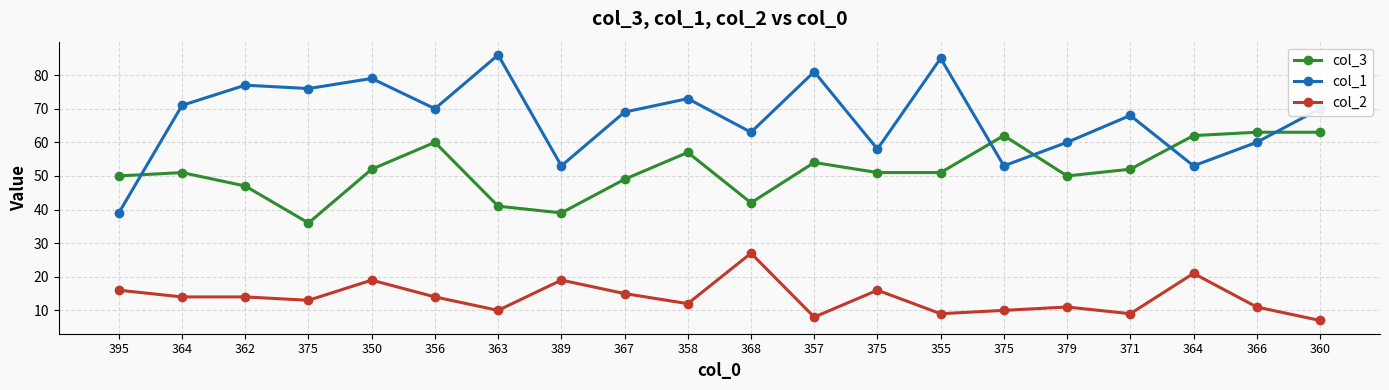

Which series has the largest total across all categories?

col_1